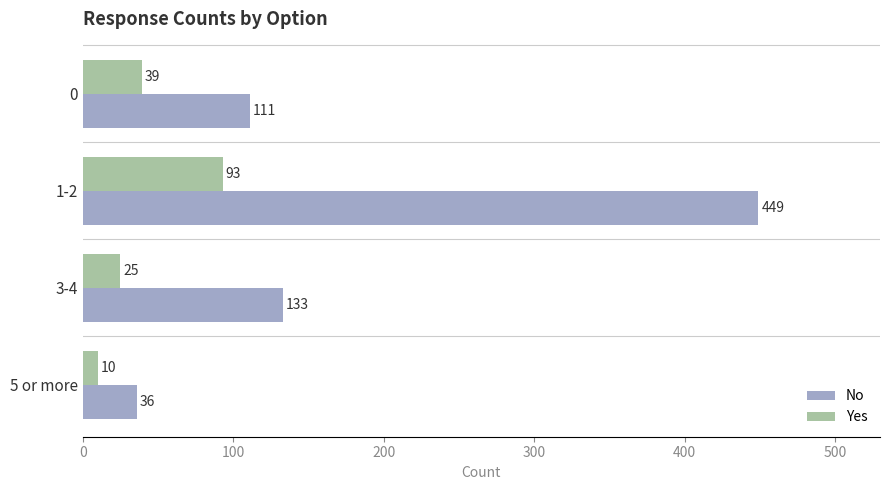

At which category does the chart reach its minimum across all series?

5 or more